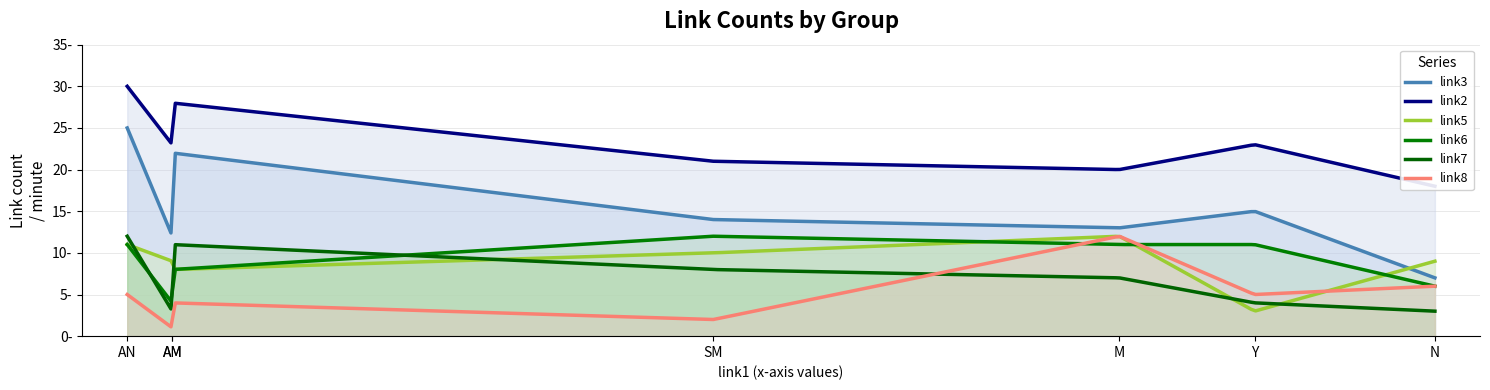

At AM, list the series in order from smallest to largest.

link8, link5, link6, link7, link3, link2